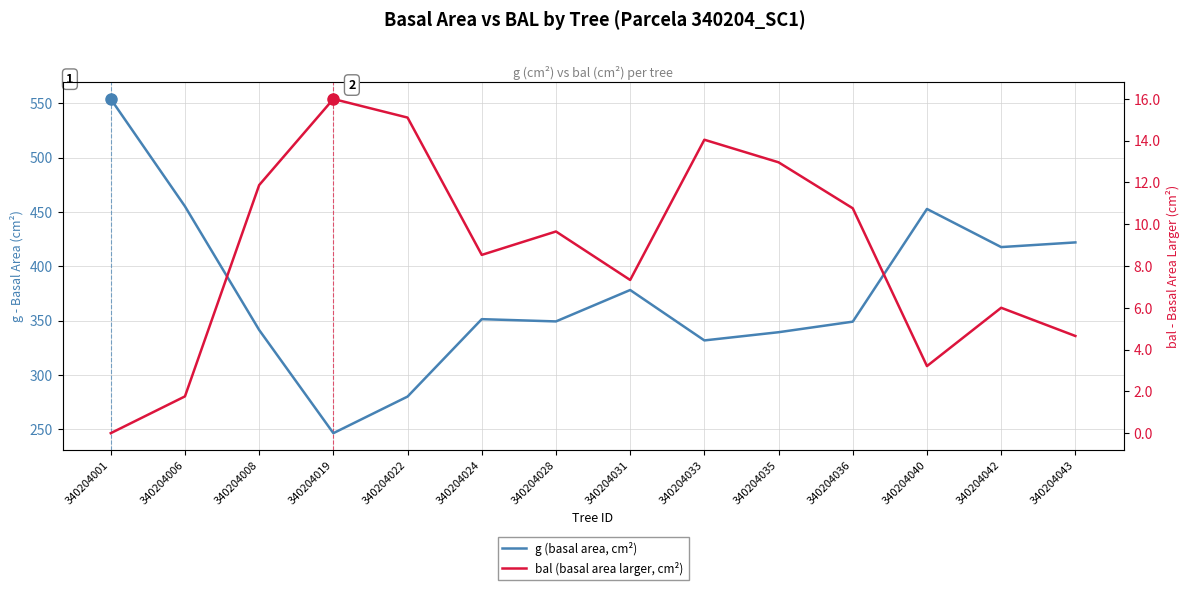

At how many categories does at least one series exceed 525?

1